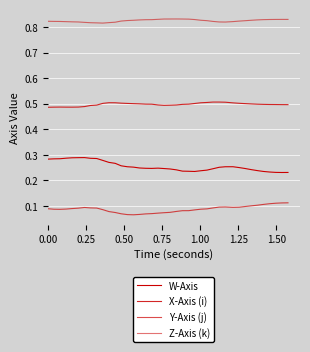

What is the minimum value shown in the chart?

0.1